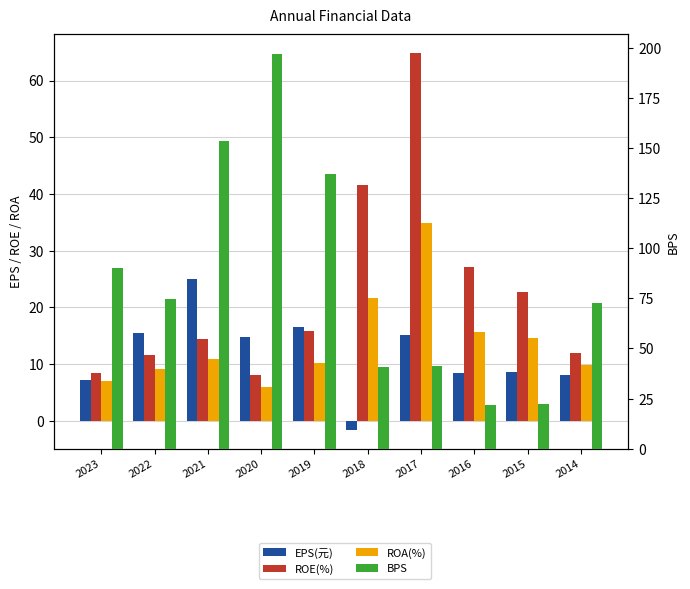

What is the sum of the BPS values at 2017 and 2020?

238.1